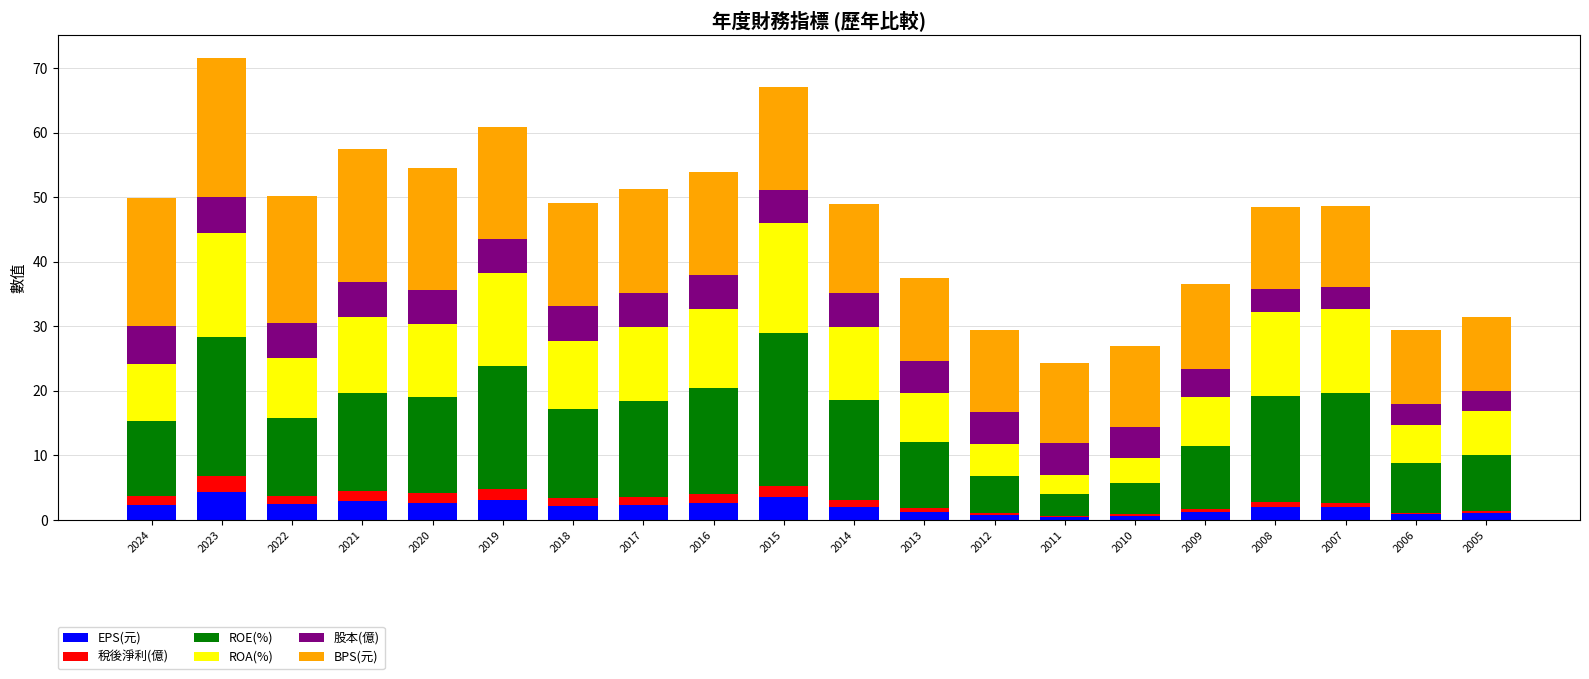

Does the chart contain stacked bars?

Yes